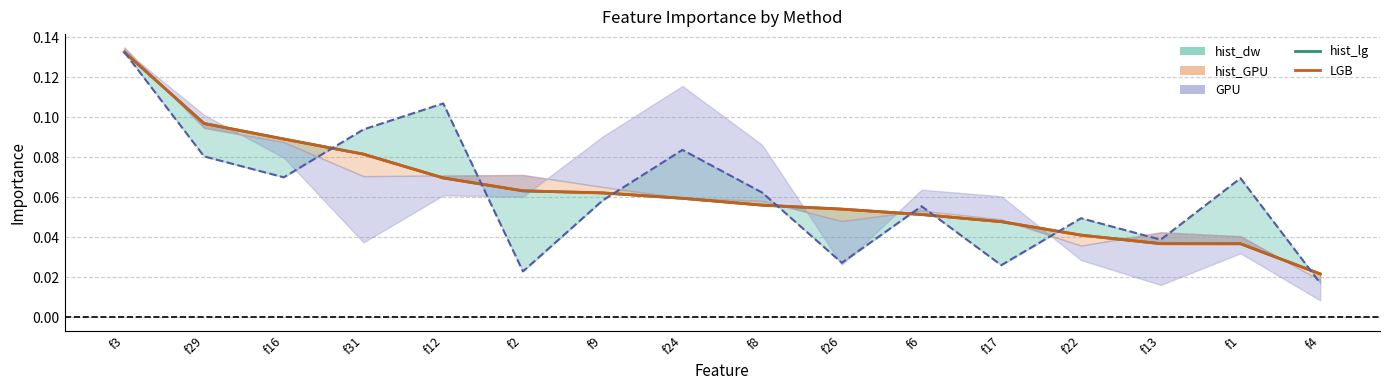

Which series changed the most between f16 and f26?

GPU